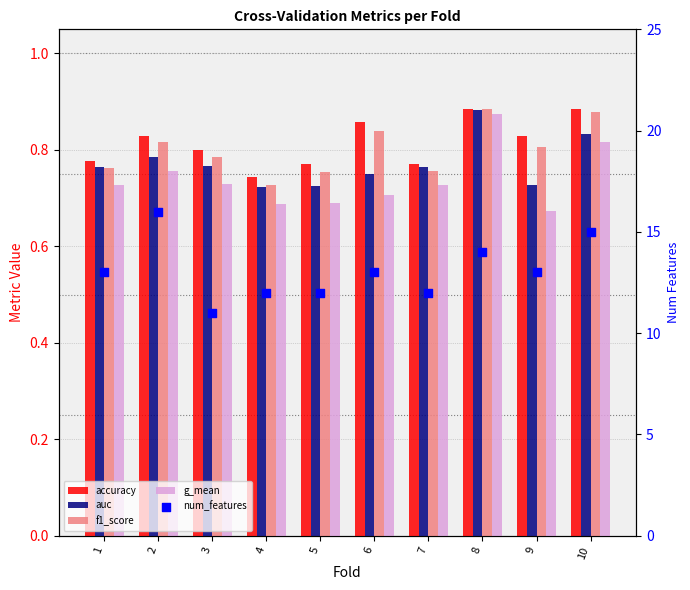

At which category is the sum across all series the highest?

2